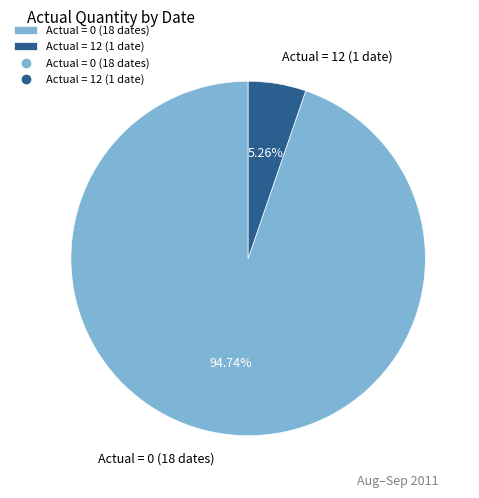

Rank the categories by value from highest to lowest.

Actual = 0 (18 dates), Actual = 12 (1 date)